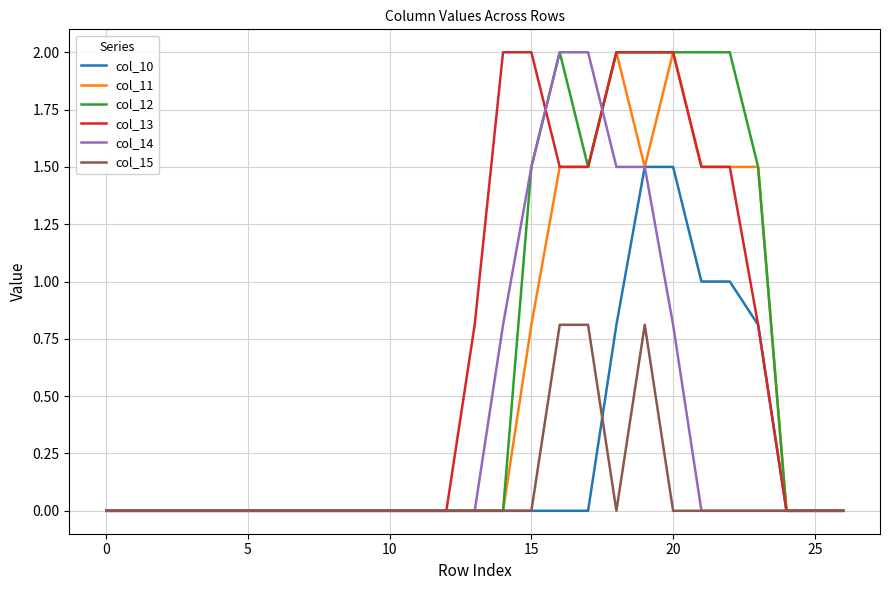

What is the maximum value for col_15?

0.8